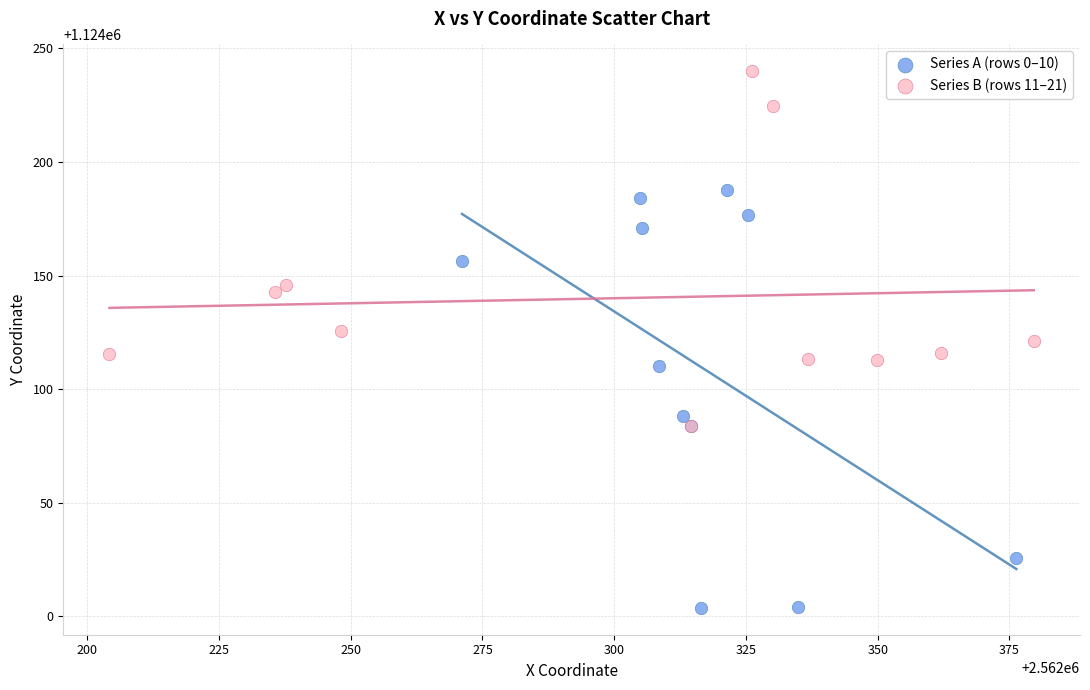

Which series reaches the maximum Y coordinate?

Series B (rows 11–21)